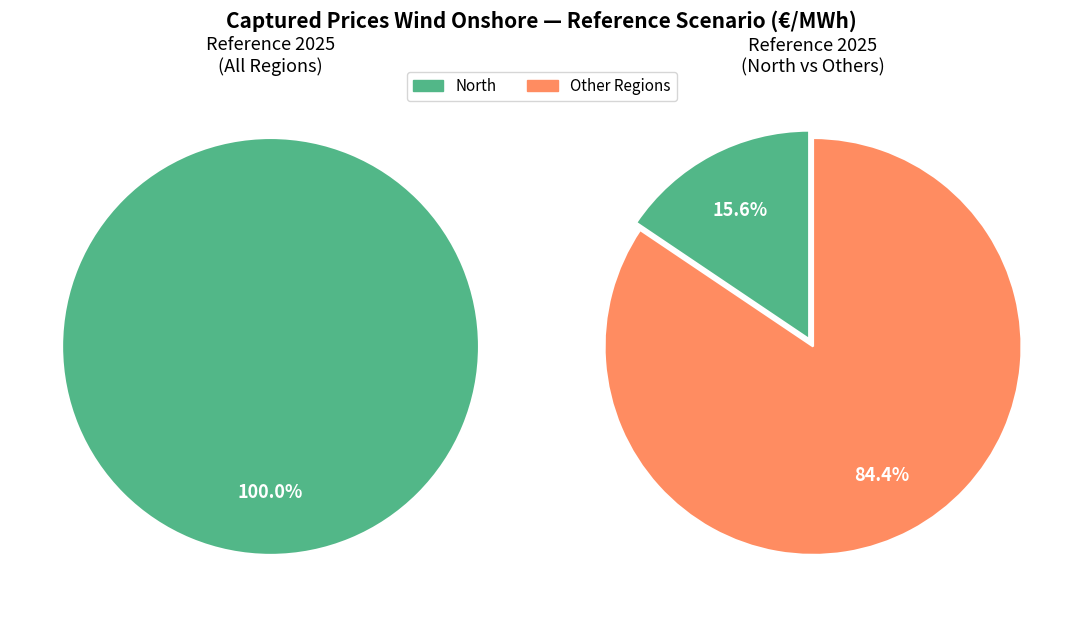

True or false: Centre-North accounts for 22% of the total.

False